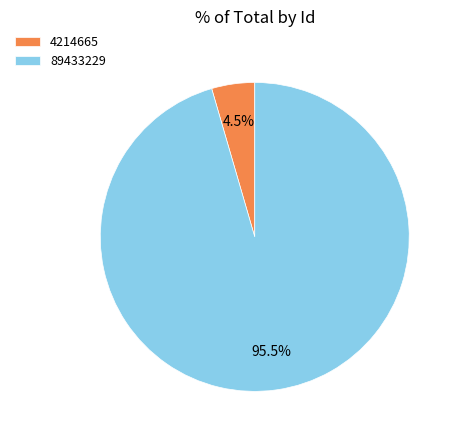

Is there any slice that represents more than half of the pie?

Yes